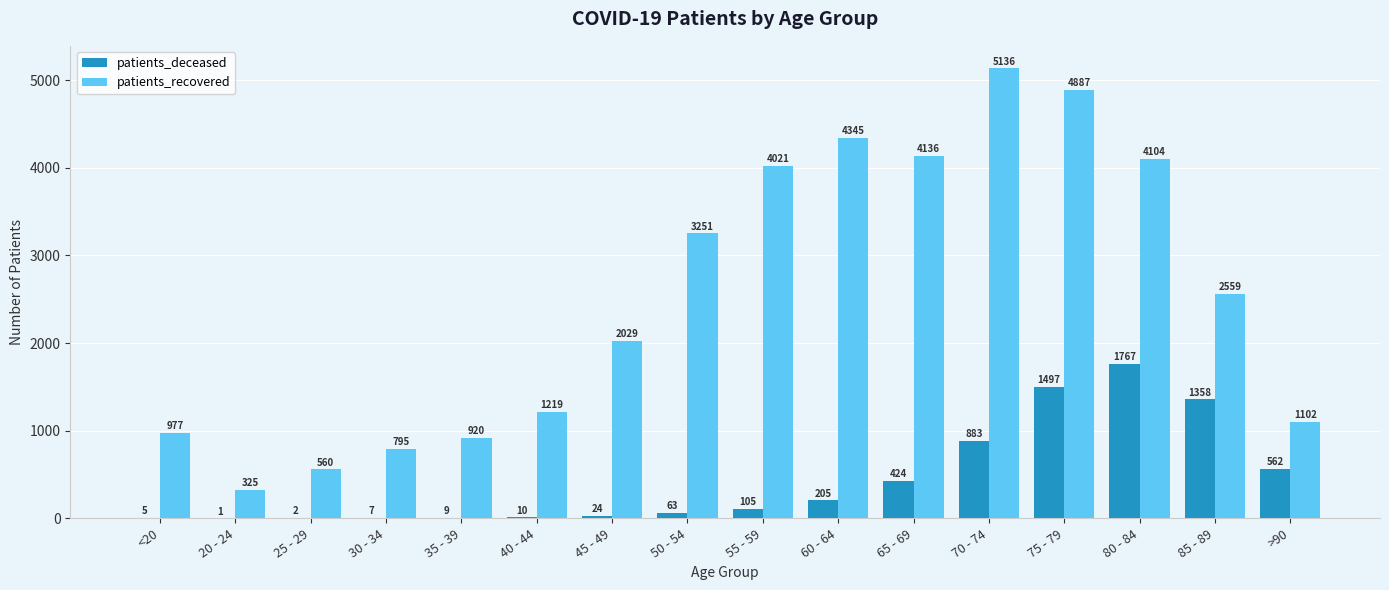

Which series changed the most between 25 - 29 and 75 - 79?

patients_recovered